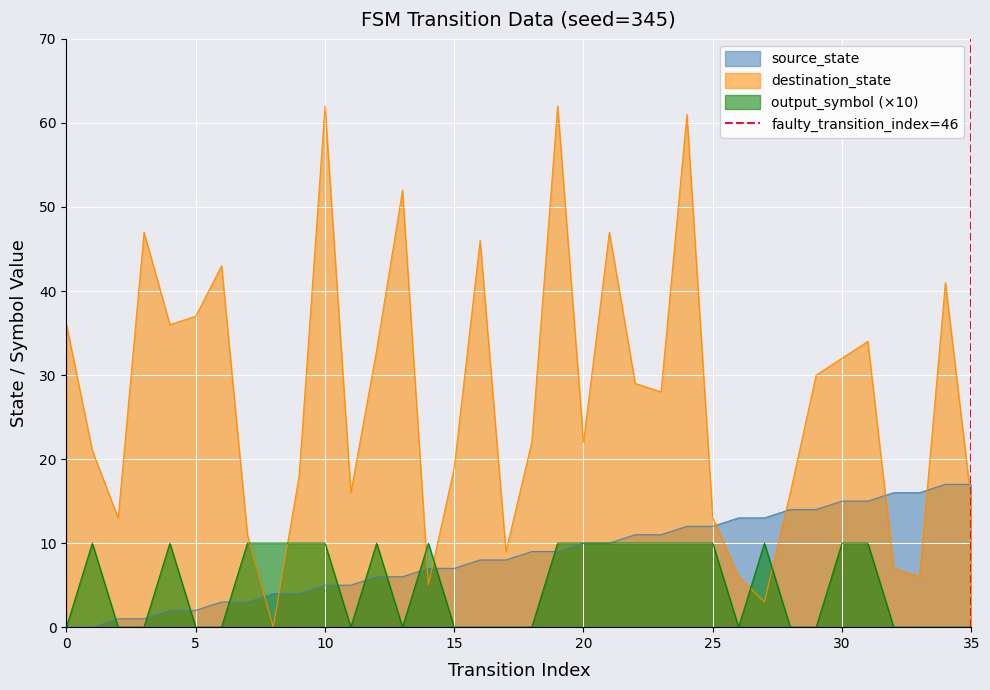

What is the highest value of the source_state series?

17